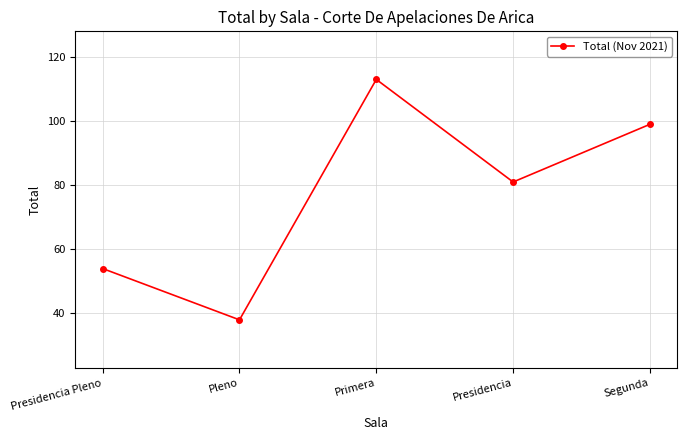

What is the difference between the values at Pleno and Segunda?

61